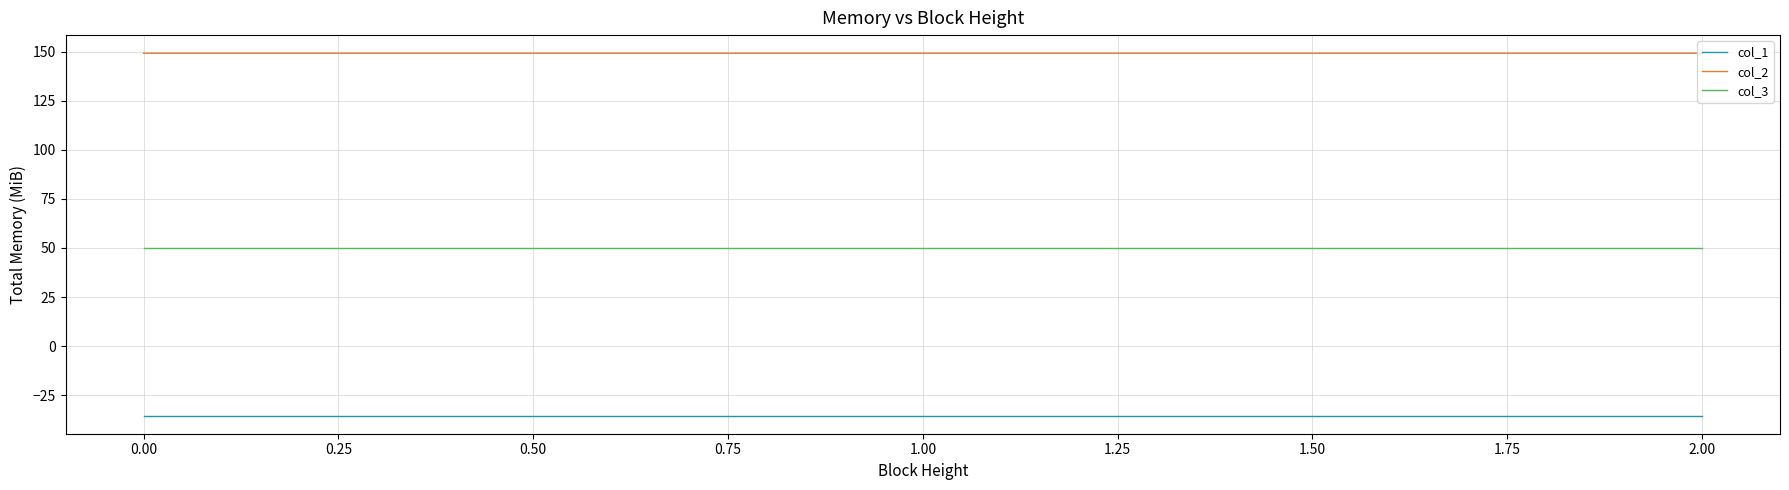

List the series in order of their overall mean, highest first.

col_2, col_3, col_1